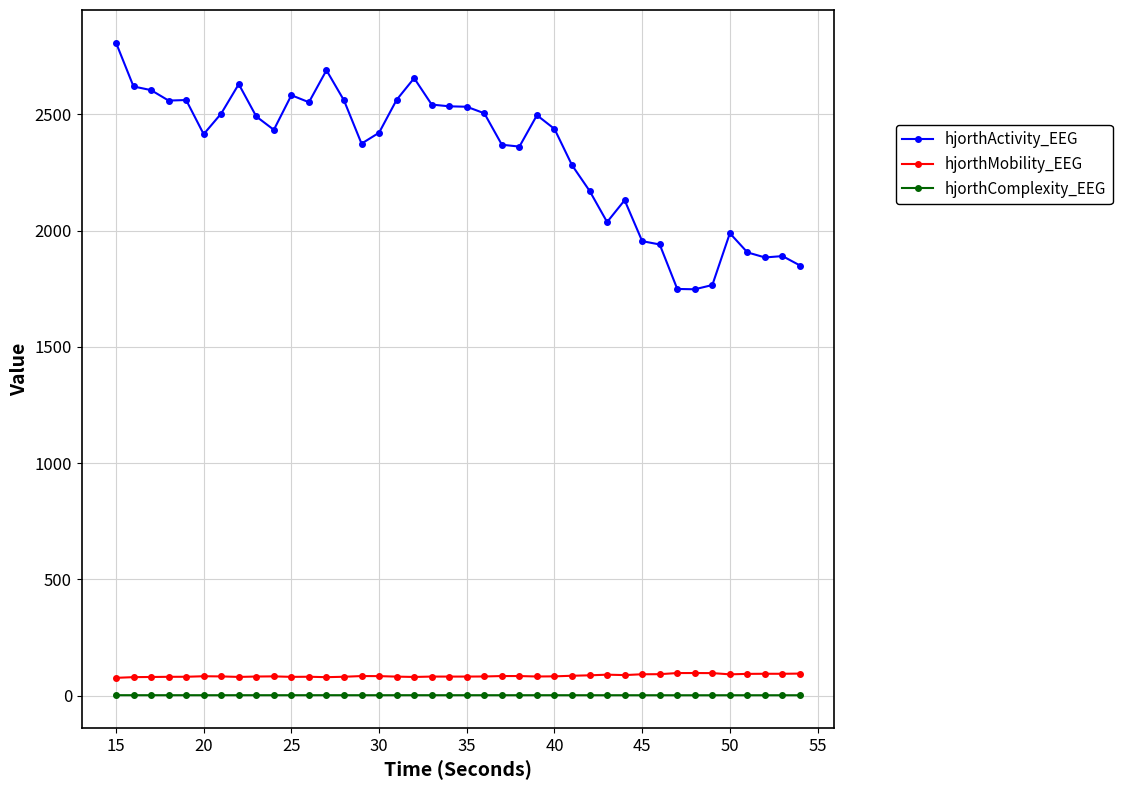

What is the average value of the hjorthActivity_EEG series?

2328.0